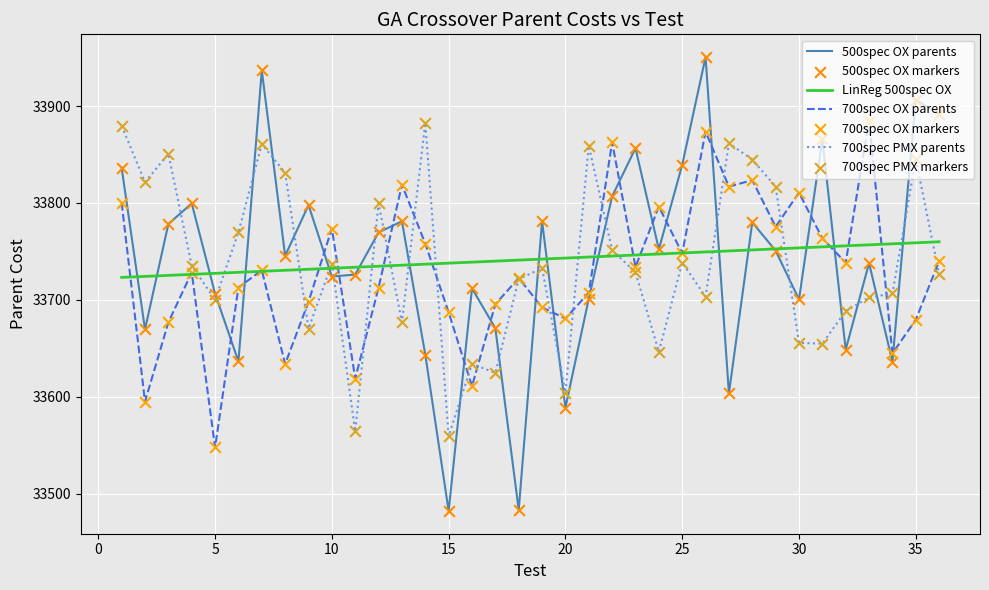

Which series has the largest range (max minus min)?

500spec OX parents